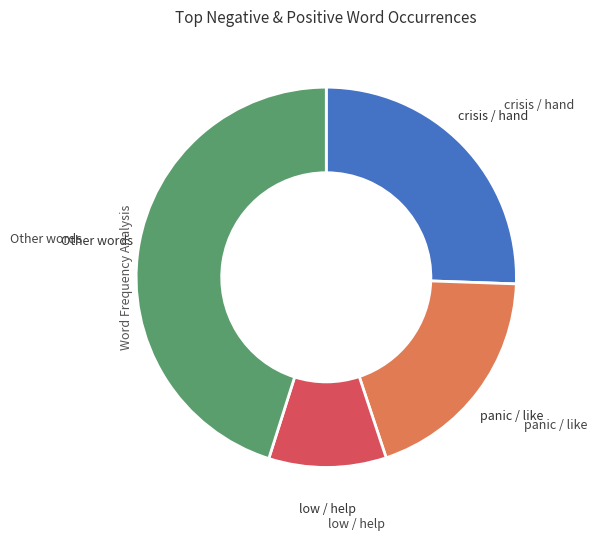

Is there a majority slice in this chart?

No